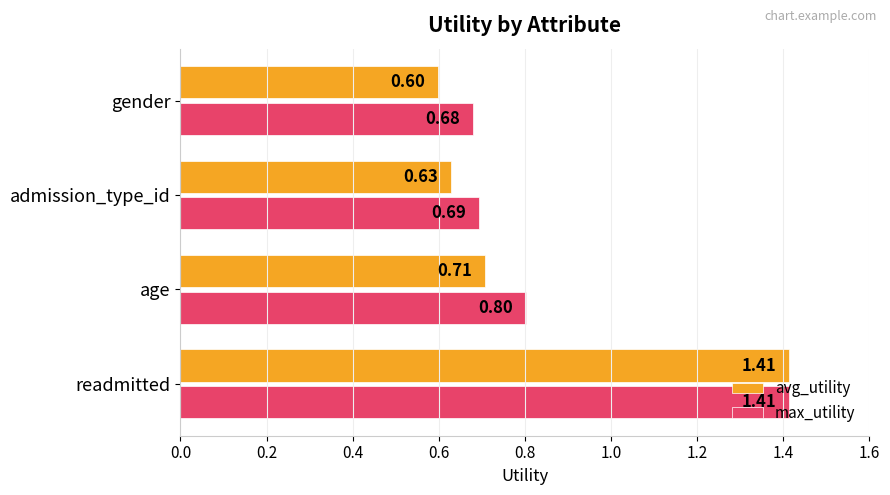

What is the sum of all avg_utility values?

3.3